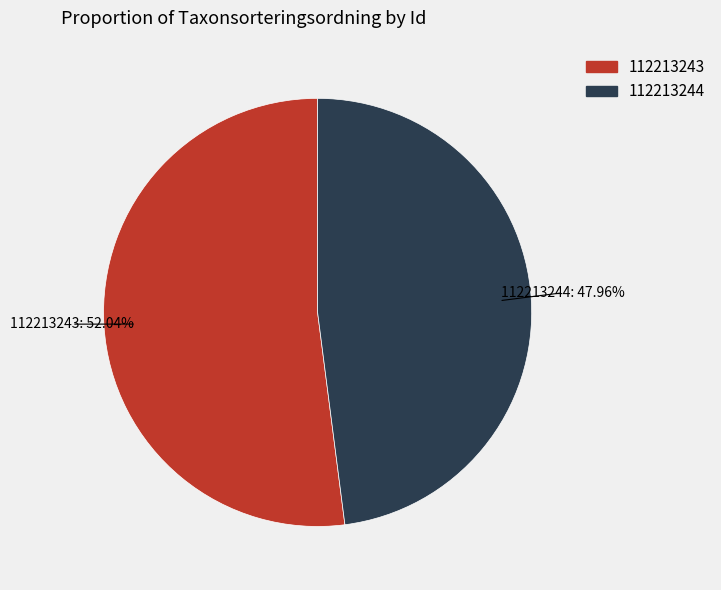

Between 112213244 and 112213243, which is larger?

112213243